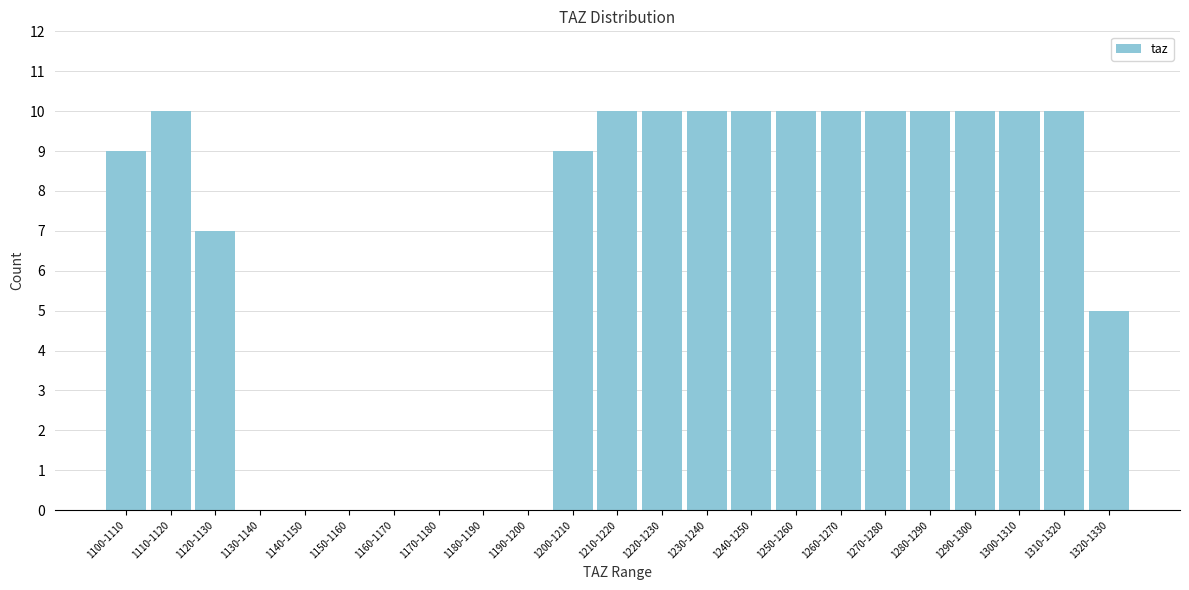

Reading left to right, transcribe all the data shown in this chart.

1100-1110=9	1110-1120=10	1120-1130=7	1130-1140=0	1140-1150=0	1150-1160=0	1160-1170=0	1170-1180=0	1180-1190=0	1190-1200=0	1200-1210=9	1210-1220=10	1220-1230=10	1230-1240=10	1240-1250=10	1250-1260=10	1260-1270=10	1270-1280=10	1280-1290=10	1290-1300=10	1300-1310=10	1310-1320=10	1320-1330=5